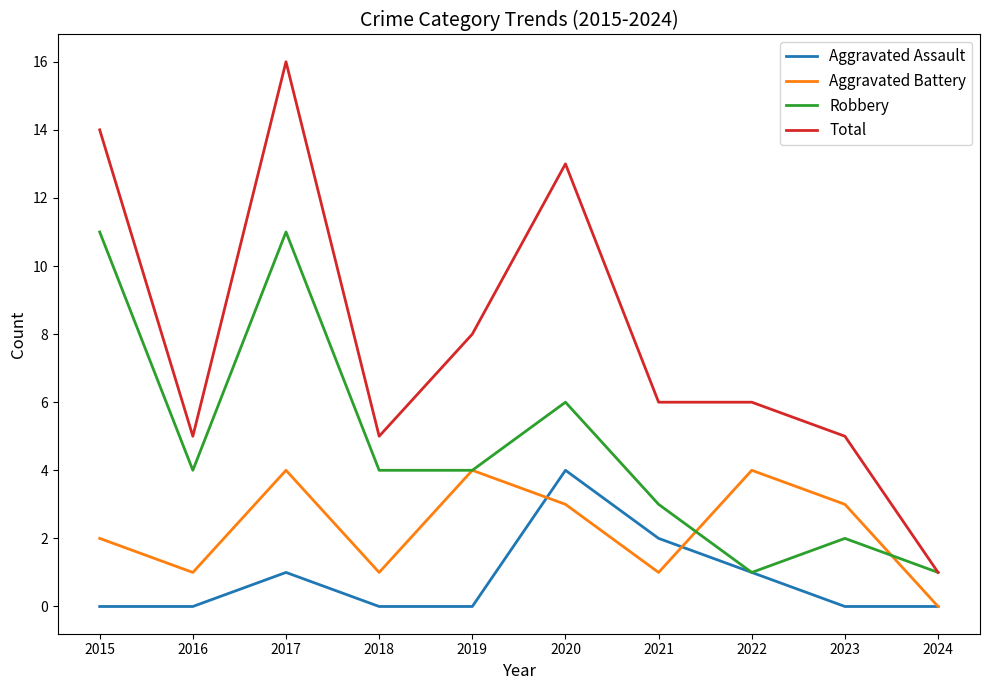

At which category does Aggravated Battery reach its first local peak?

2017